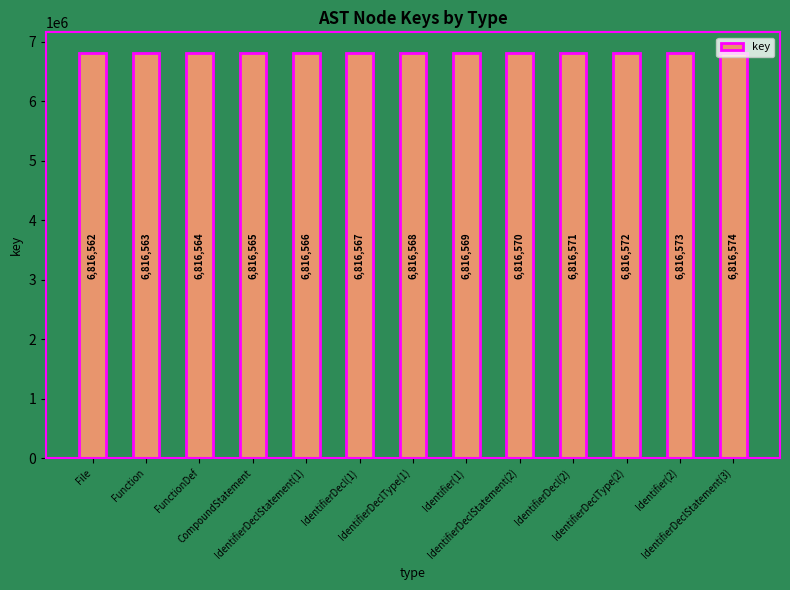

List the labels in order of value, smallest first.

File, Function, FunctionDef, CompoundStatement, IdentifierDeclStatement(1), IdentifierDecl(1), IdentifierDeclType(1), Identifier(1), IdentifierDeclStatement(2), IdentifierDecl(2), IdentifierDeclType(2), Identifier(2), IdentifierDeclStatement(3)